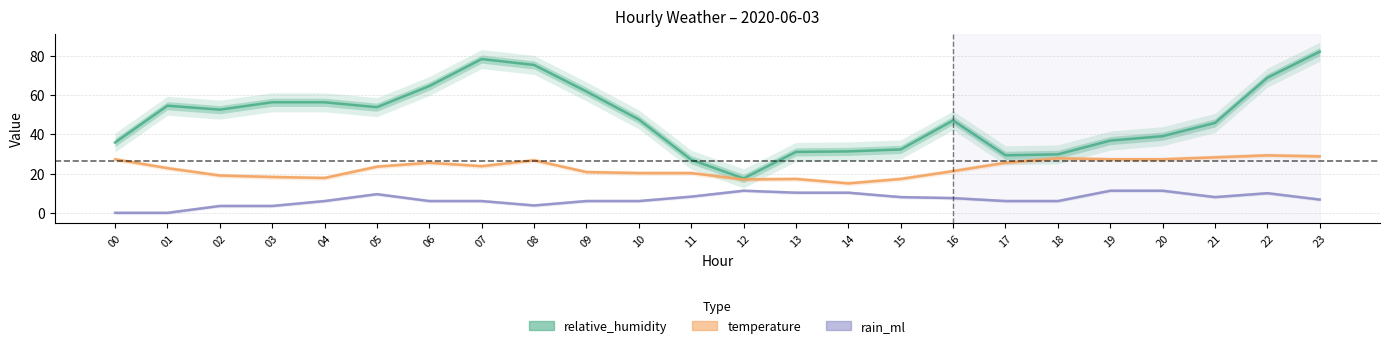

At which label does temperature first exceed 23?

00